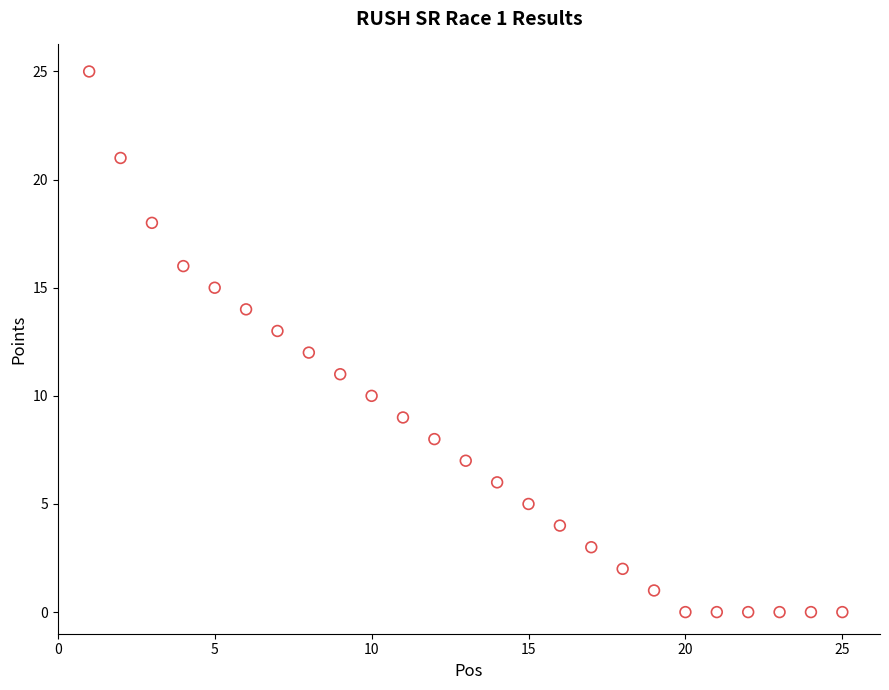

What is the range of X values (max minus min)?

24